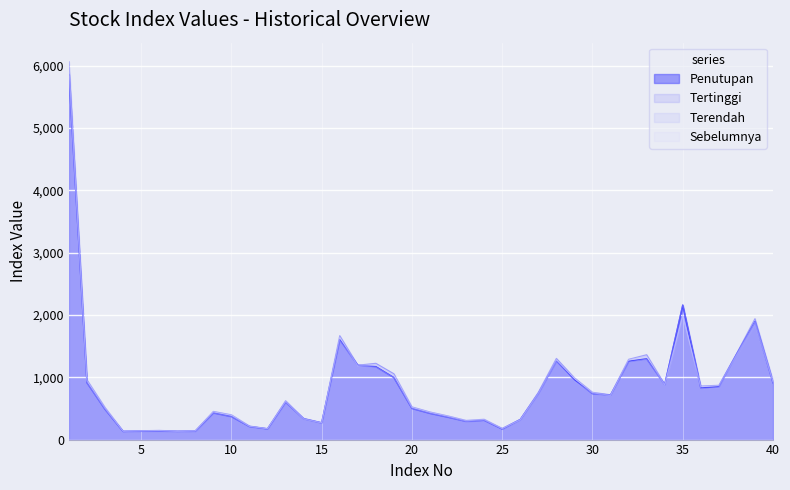

Which series has the widest spread of values?

Tertinggi